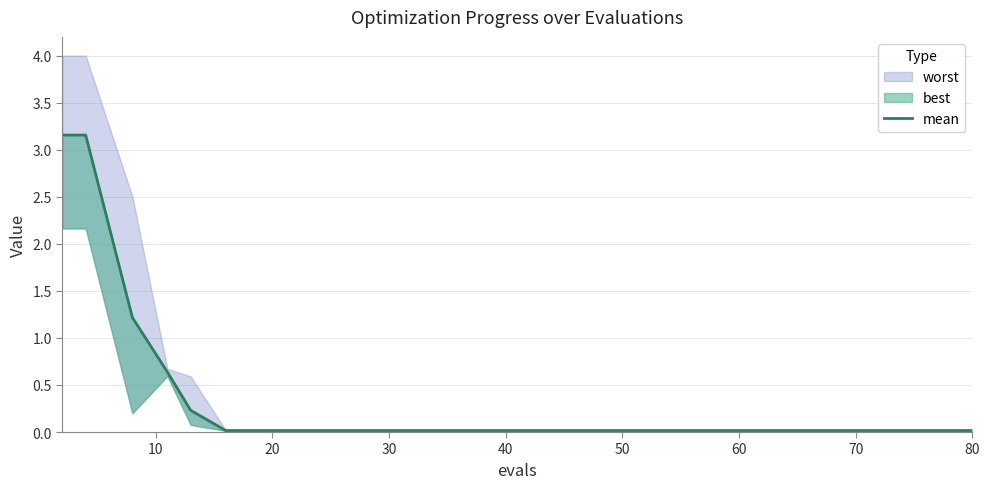

True or false: the data shows 0.0 at 80.

False